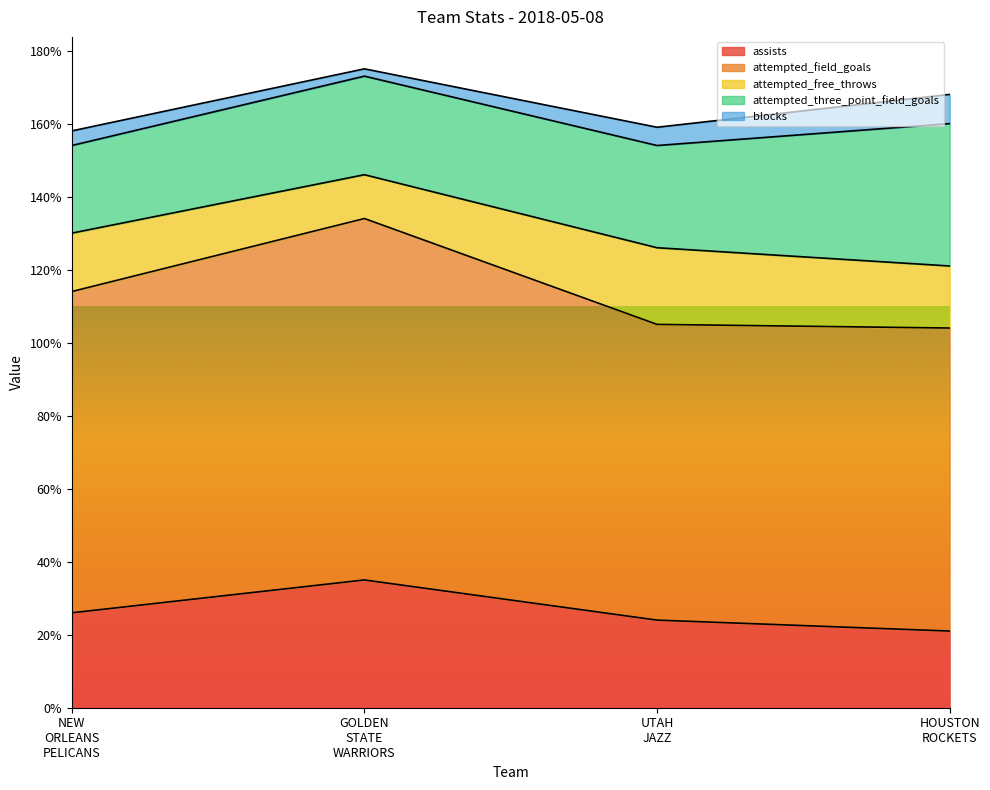

At which label does assists first exceed 26?

Team.GOLDEN_STATE_WARRIORS